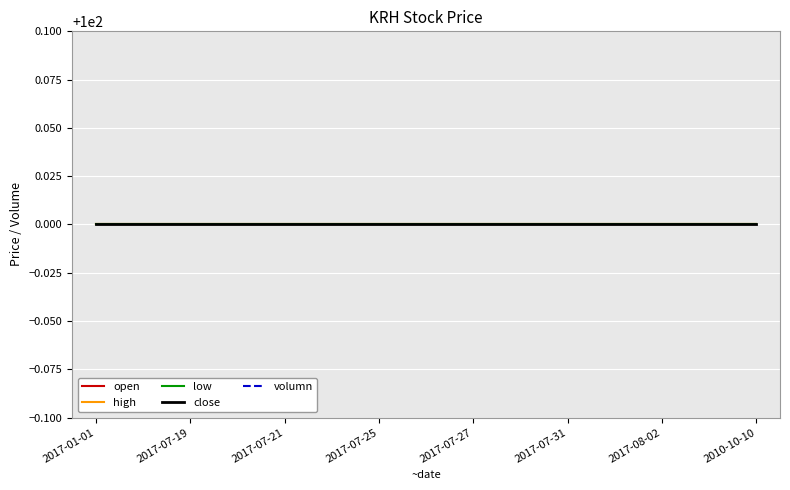

At which label does low reach its minimum?

2017-01-01